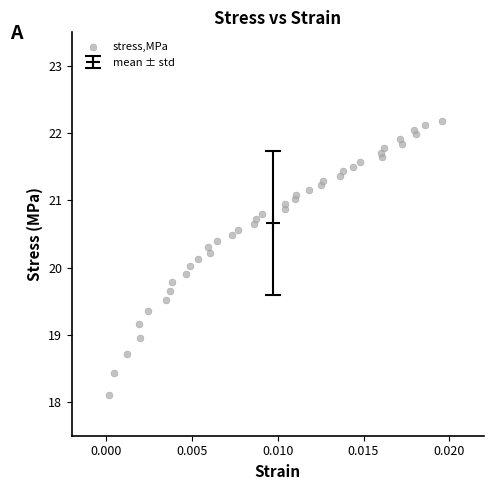

What is the range of Y values (max minus min)?

4.1